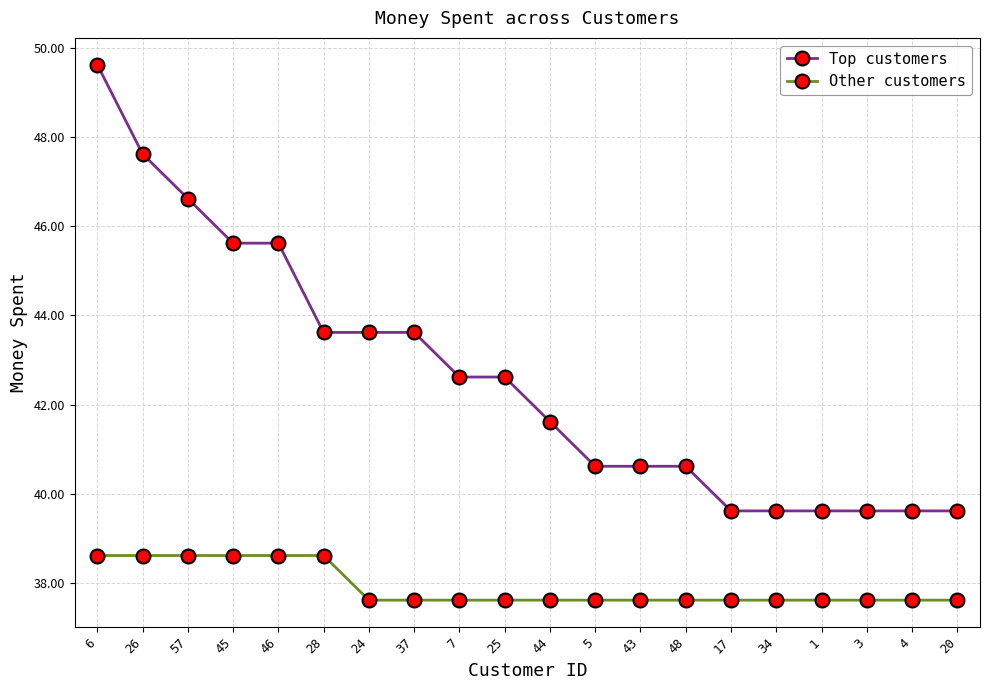

Is the value of Top customers at 3 greater than the value of Other customers at 5?

Yes